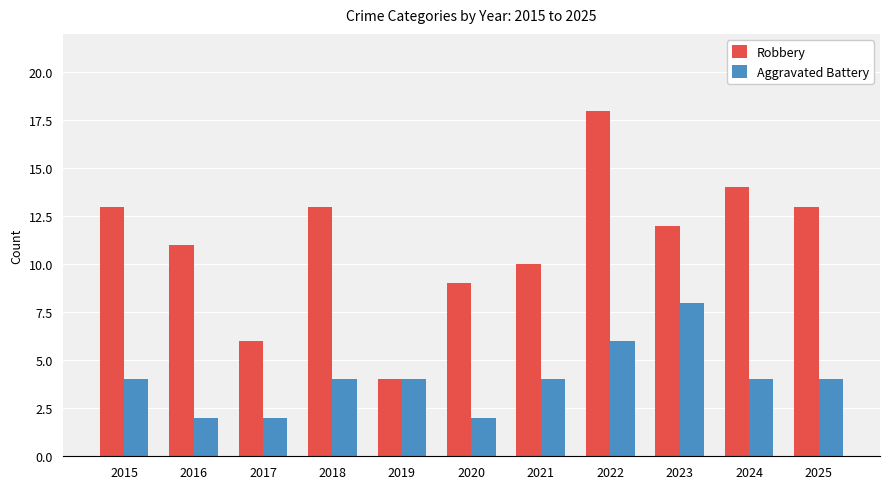

What is the total value across all series at 2017?

8